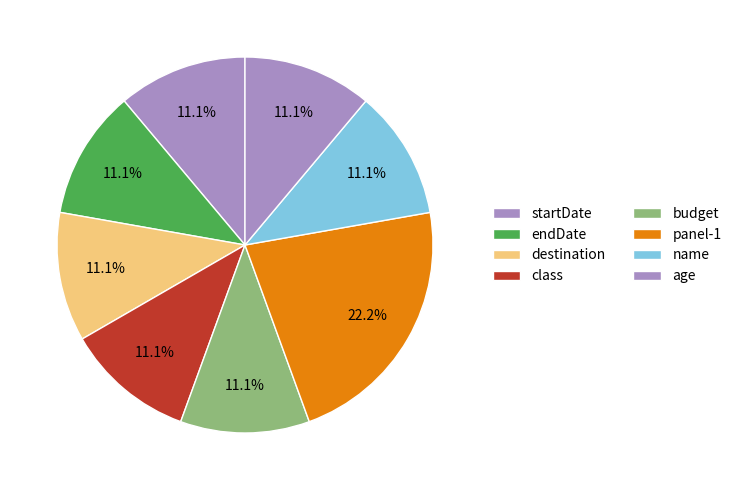

Which category has the biggest portion of the pie?

panel-1